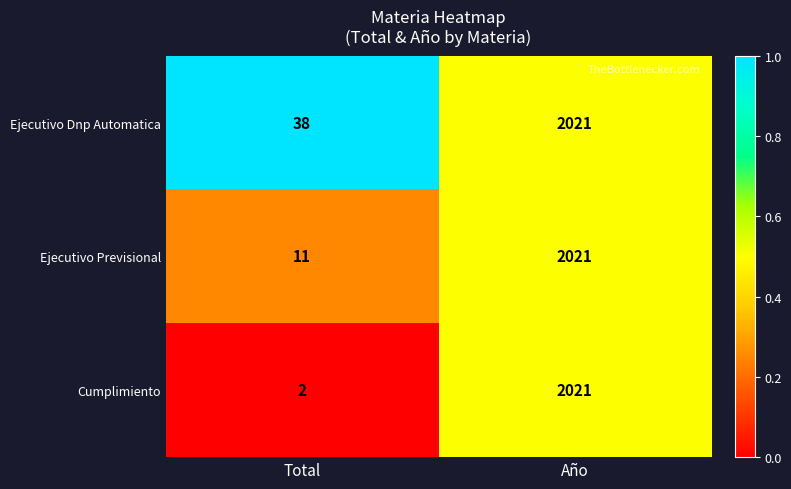

At which label is Cumplimiento closest to 1011?

Total